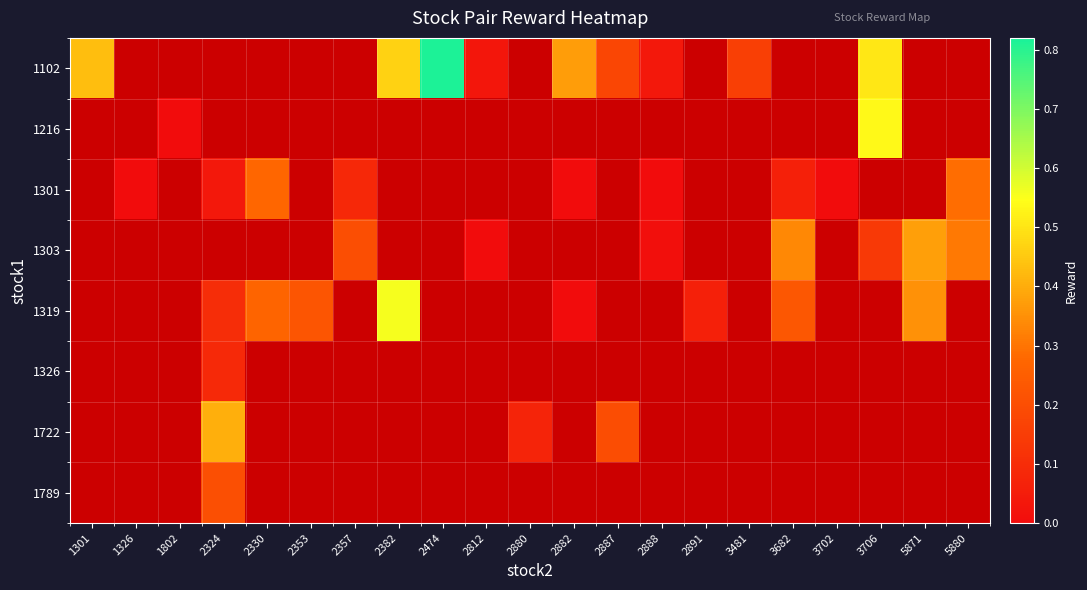

What is the sum of the 1102 values at 2474 and 2888?

0.9